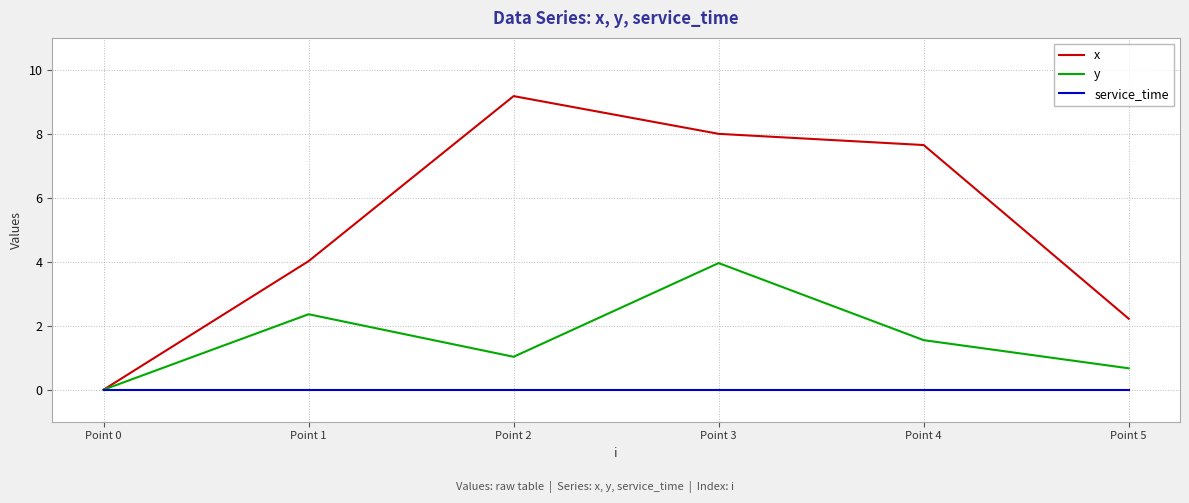

Reading left to right, extract all data points from this chart.

x: Point 0=0.0	Point 1=4.0	Point 2=9.2	Point 3=8.0	Point 4=7.7	Point 5=2.2
y: Point 0=0.0	Point 1=2.4	Point 2=1.0	Point 3=4.0	Point 4=1.6	Point 5=0.7
service_time: Point 0=0.0	Point 1=0.0	Point 2=0.0	Point 3=0.0	Point 4=0.0	Point 5=0.0